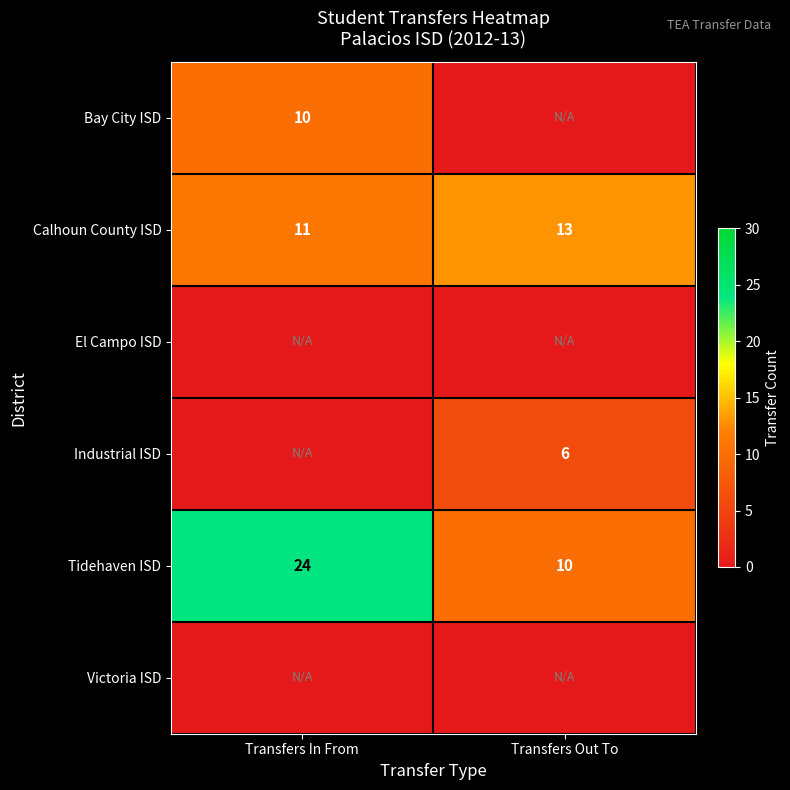

What is the average value of the Calhoun County ISD series?

12